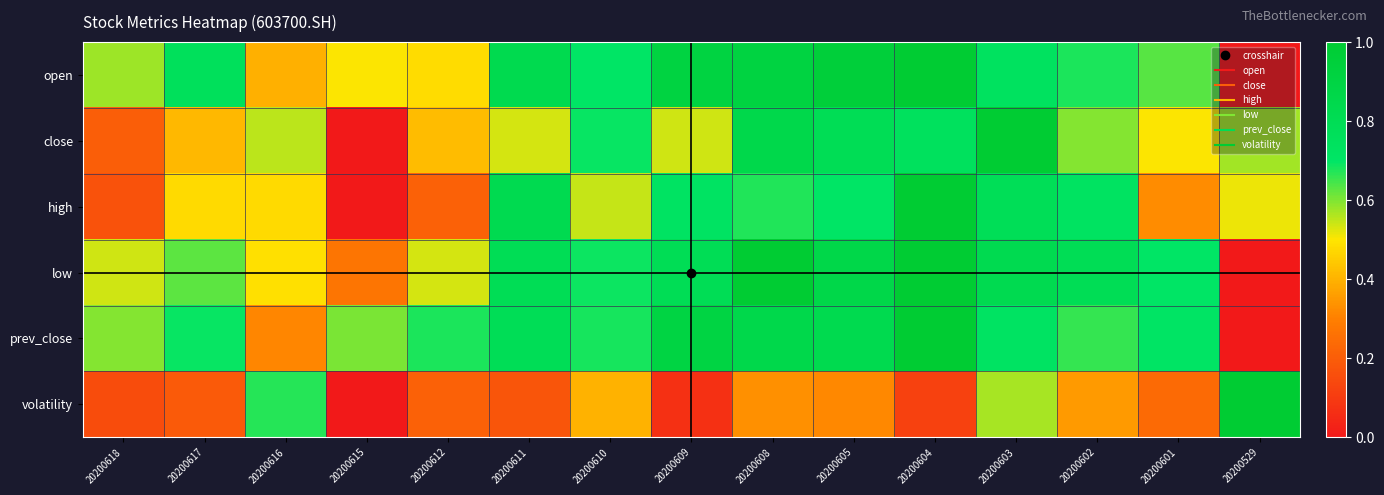

Which label corresponds to the smallest value in the chart?

20200529